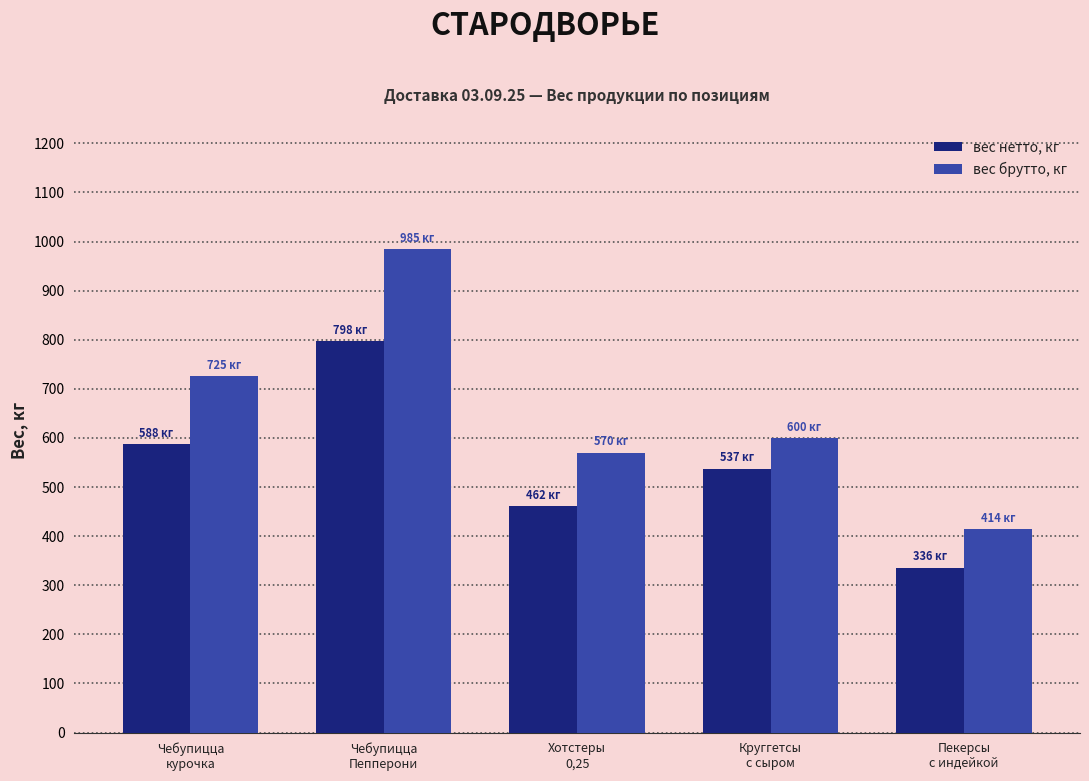

Reading right to left, transcribe all the data shown in this chart.

вес нетто, кг: Пекерсы
с индейкой=336.0	Круггетсы
с сыром=537.6	Хотстеры
0,25=462.0	Чебупицца
Пепперони=798.0	Чебупицца
курочка=588.0
вес брутто, кг: Пекерсы
с индейкой=414.8	Круггетсы
с сыром=600.3	Хотстеры
0,25=570.4	Чебупицца
Пепперони=985.2	Чебупицца
курочка=725.9